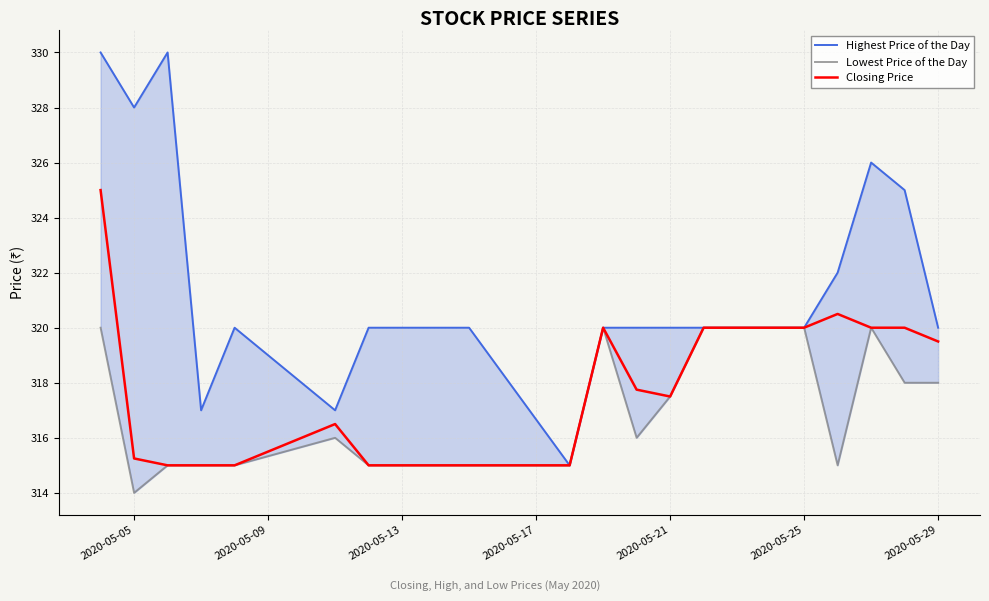

Rank the series by their average value, from lowest to highest.

Lowest Price of the Day, Closing Price, Highest Price of the Day